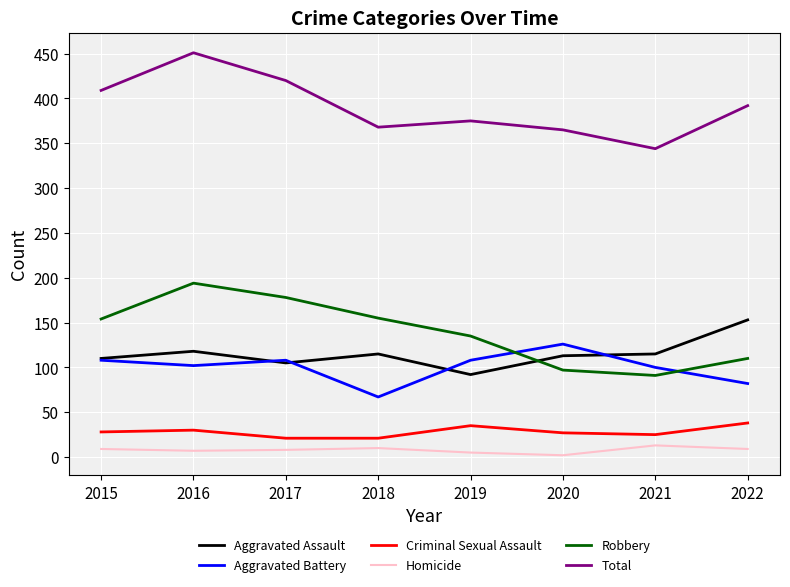

What is the lowest value of the Robbery series?

91